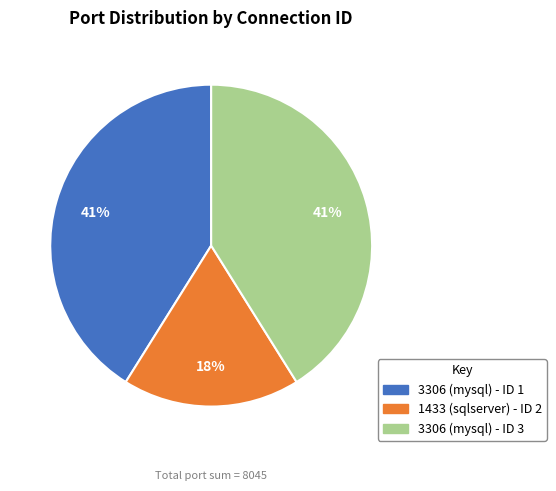

Is there a majority slice in this chart?

No